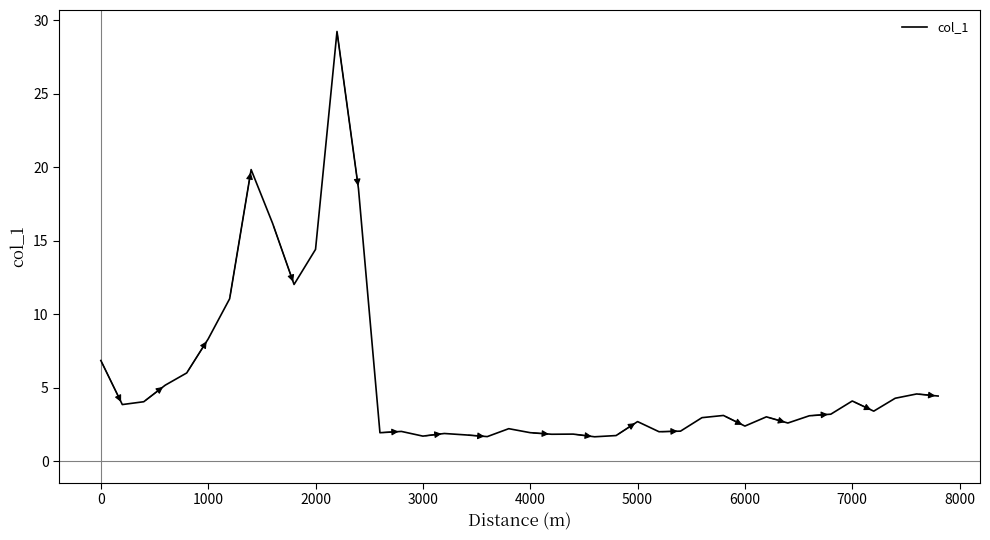

What is the greatest value displayed?

29.3